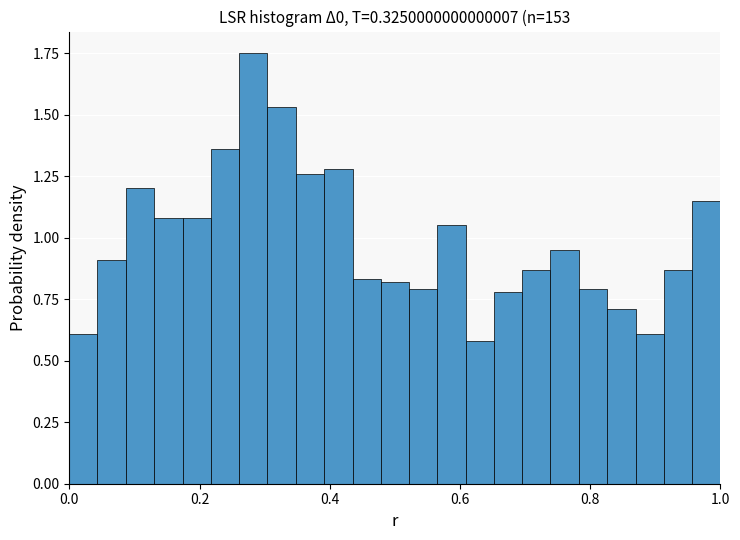

Around what value on the x-axis is the tallest bar? Give the approximate position of its centre, as read against the axis.

0.28